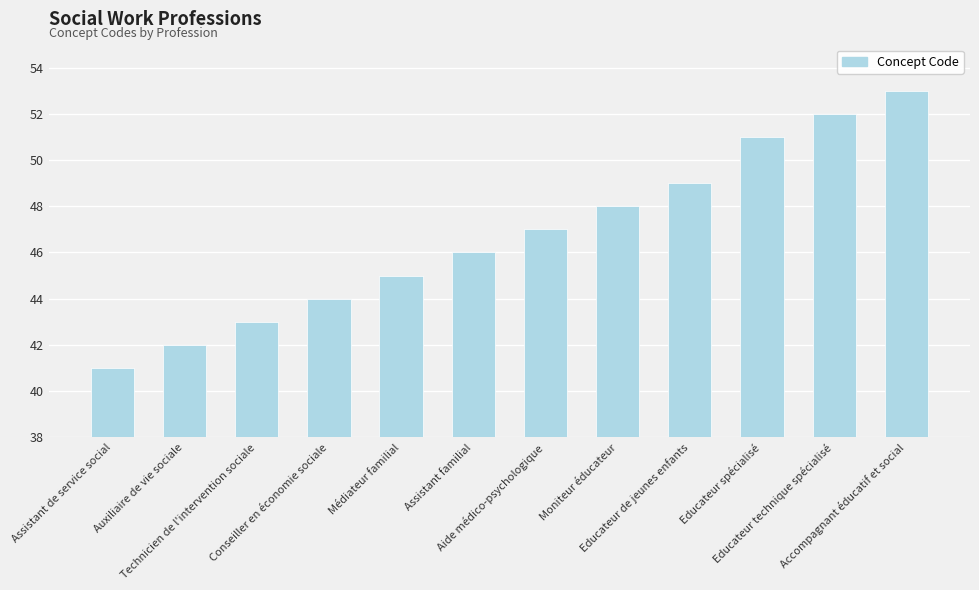

What is the change in value from Conseiller en économie sociale to Moniteur éducateur?

+4